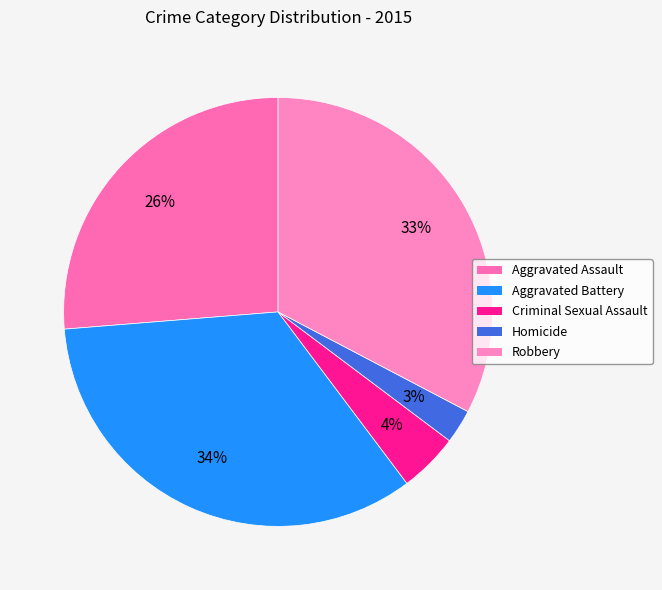

Is it true that Homicide is 3% of the pie?

True